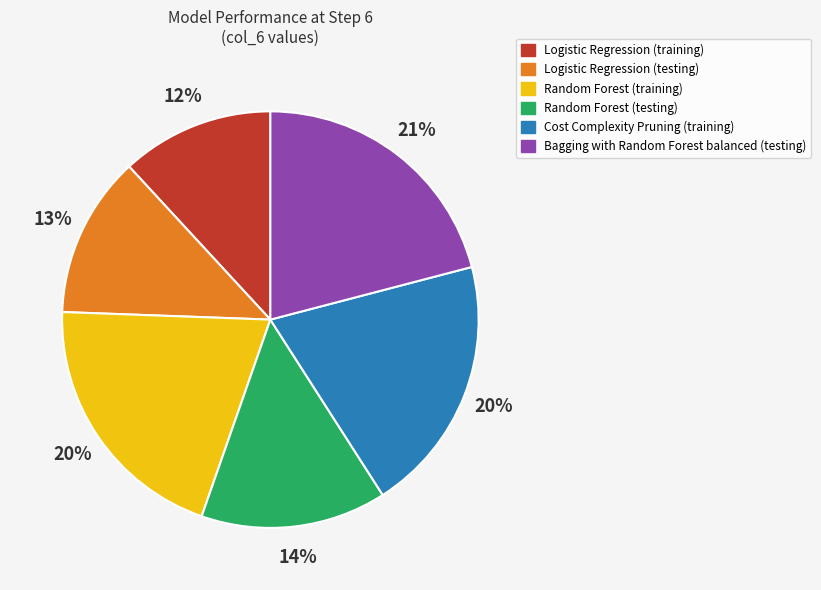

Which has a higher value, Cost Complexity Pruning (training) or Logistic Regression (training)?

Cost Complexity Pruning (training)